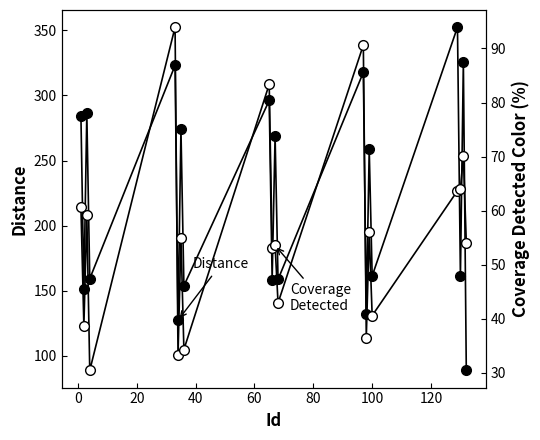

Which series has the widest spread of values?

Distance